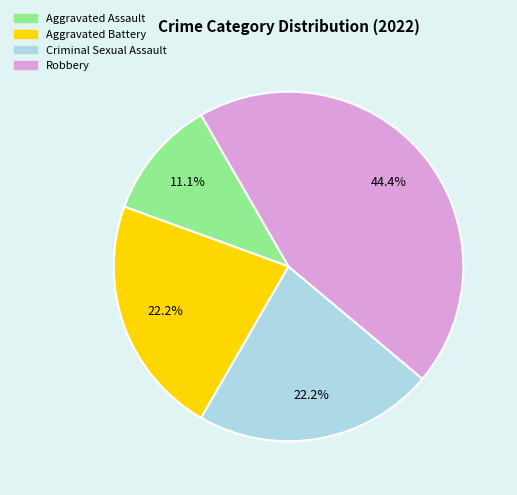

Does Robbery account for over 50% of the chart?

No